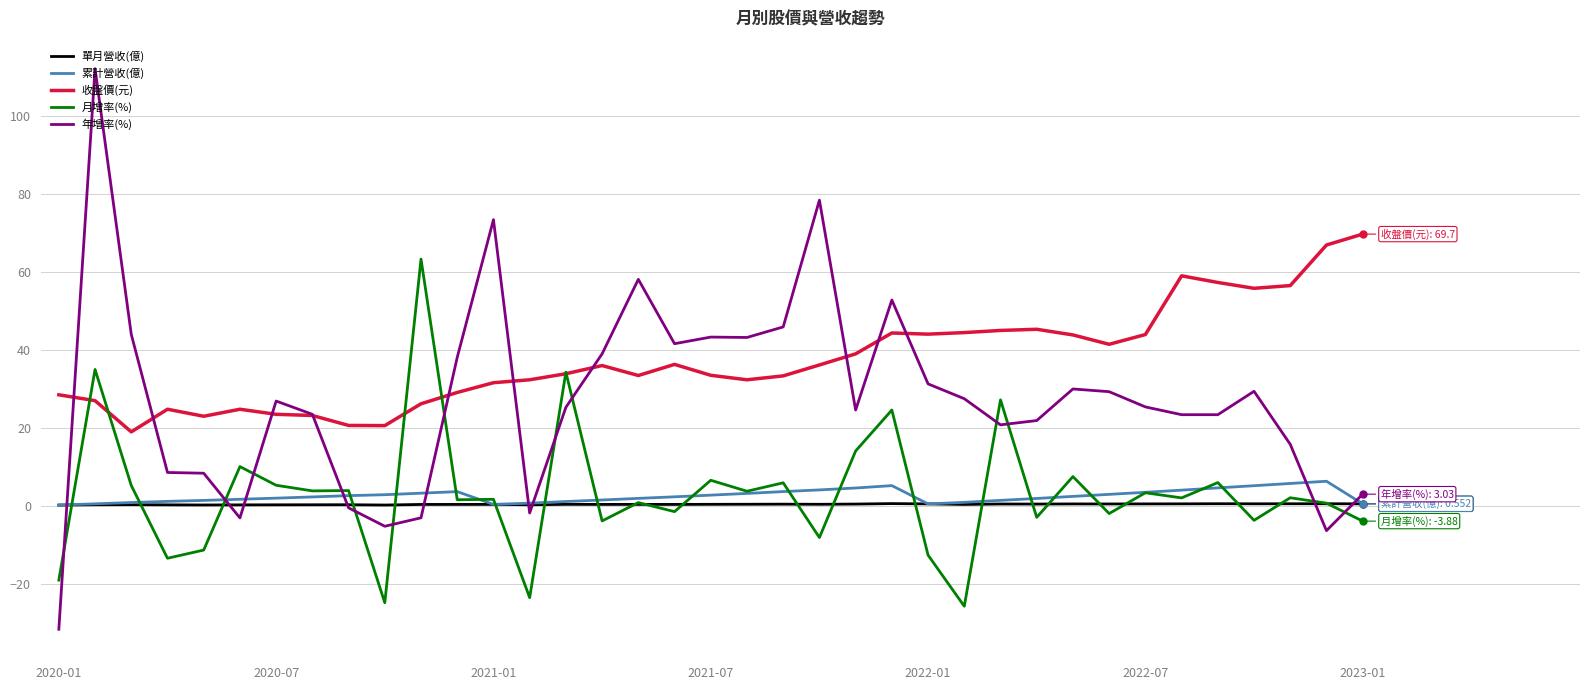

After their last crossing, which series has the higher values: 月增率(%) or 累計營收(億)?

累計營收(億)